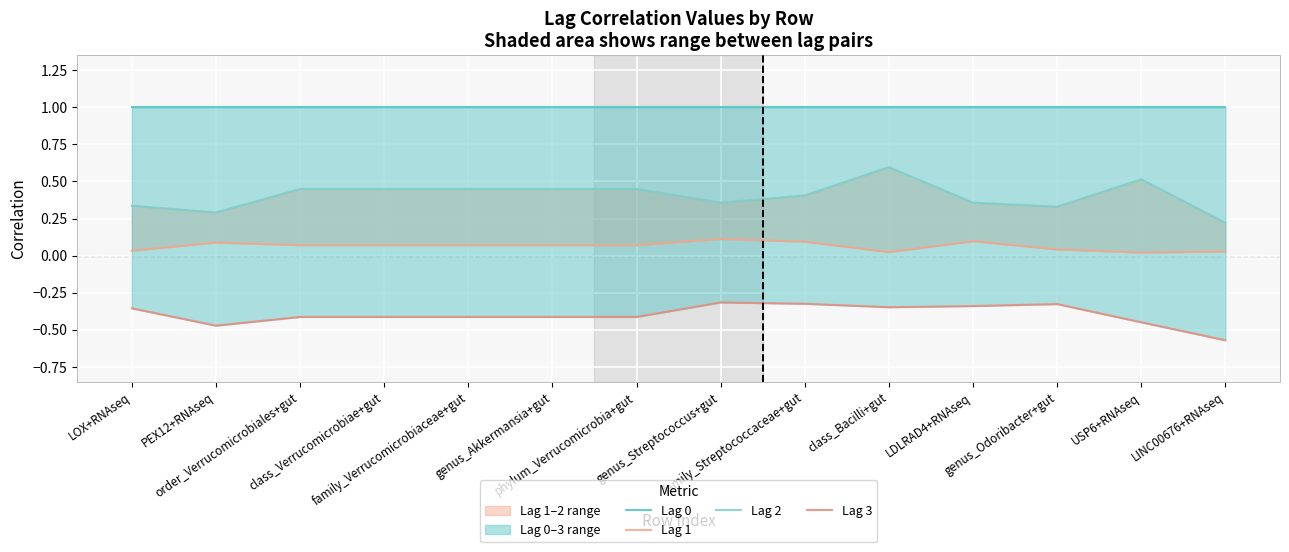

How many series are shown in this chart?

4